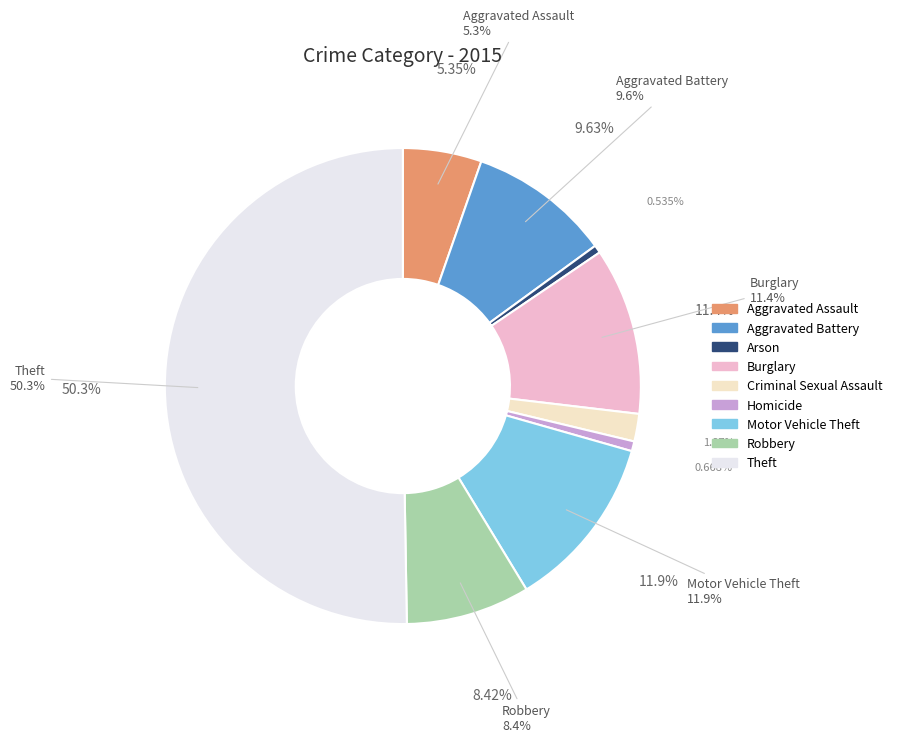

Rank the categories by value from highest to lowest.

Theft, Motor Vehicle Theft, Burglary, Aggravated Battery, Robbery, Aggravated Assault, Criminal Sexual Assault, Homicide, Arson